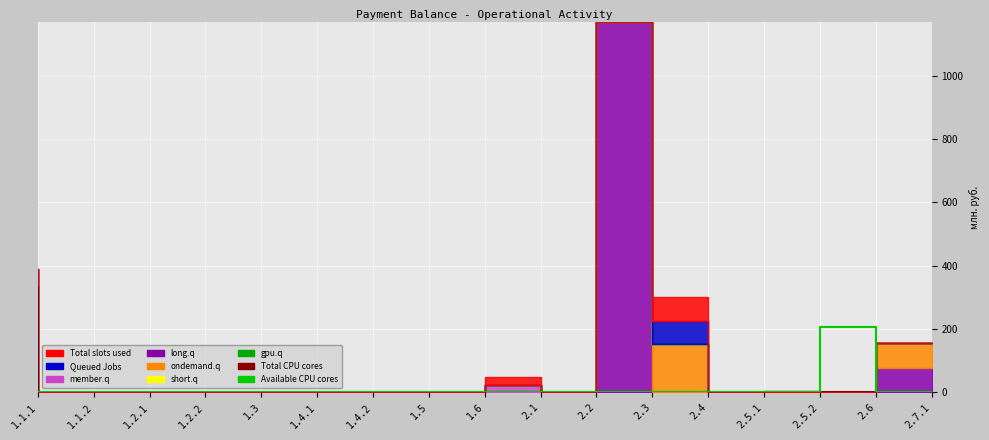

What is the label of the 14th point from the left?

2.5.1